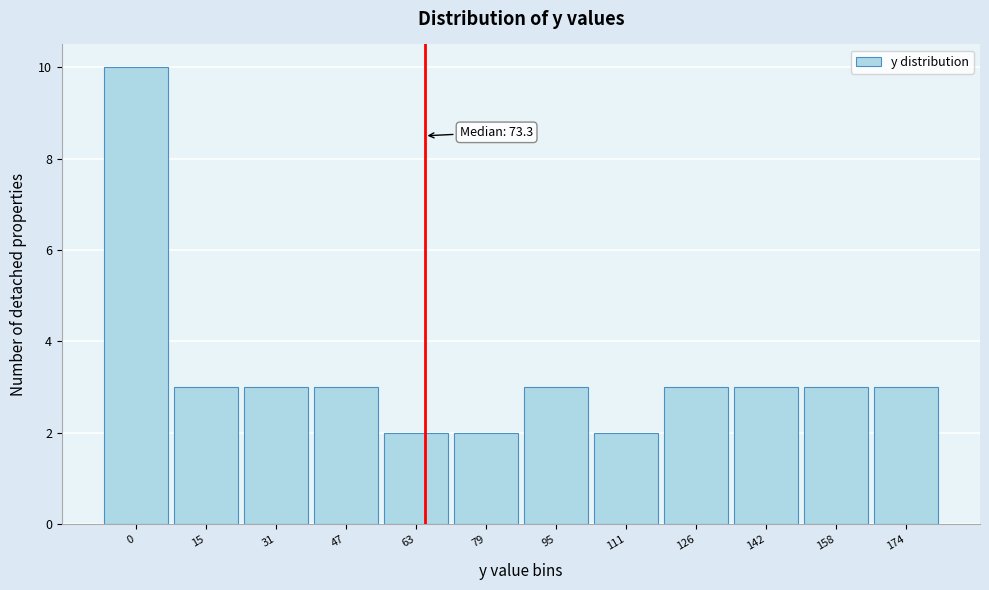

Reading left to right, transcribe all the data shown in this chart.

10	3	3	3	2	2	3	2	3	3	3	3